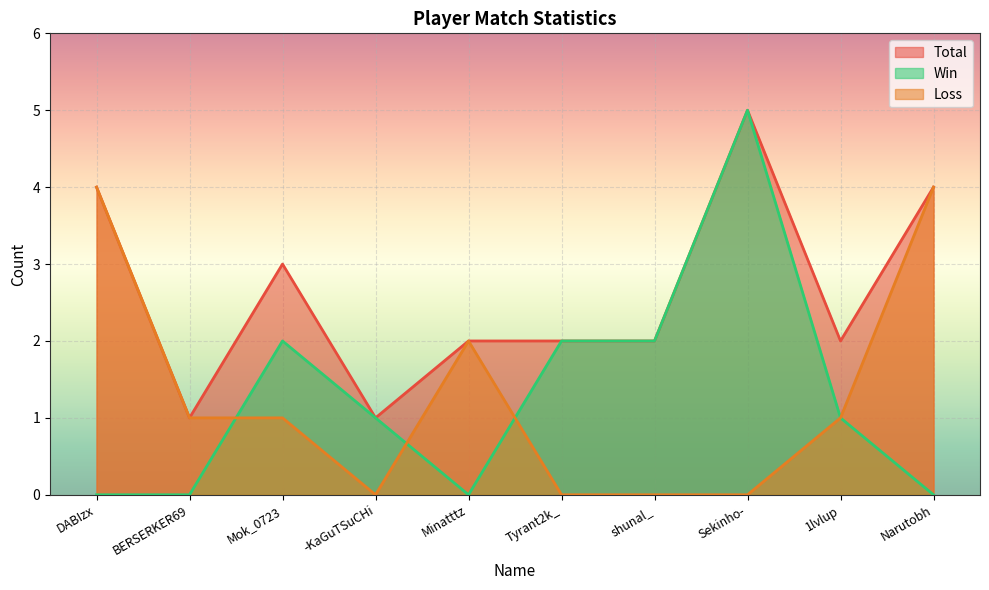

True or false: Total and Win cross at least once.

False